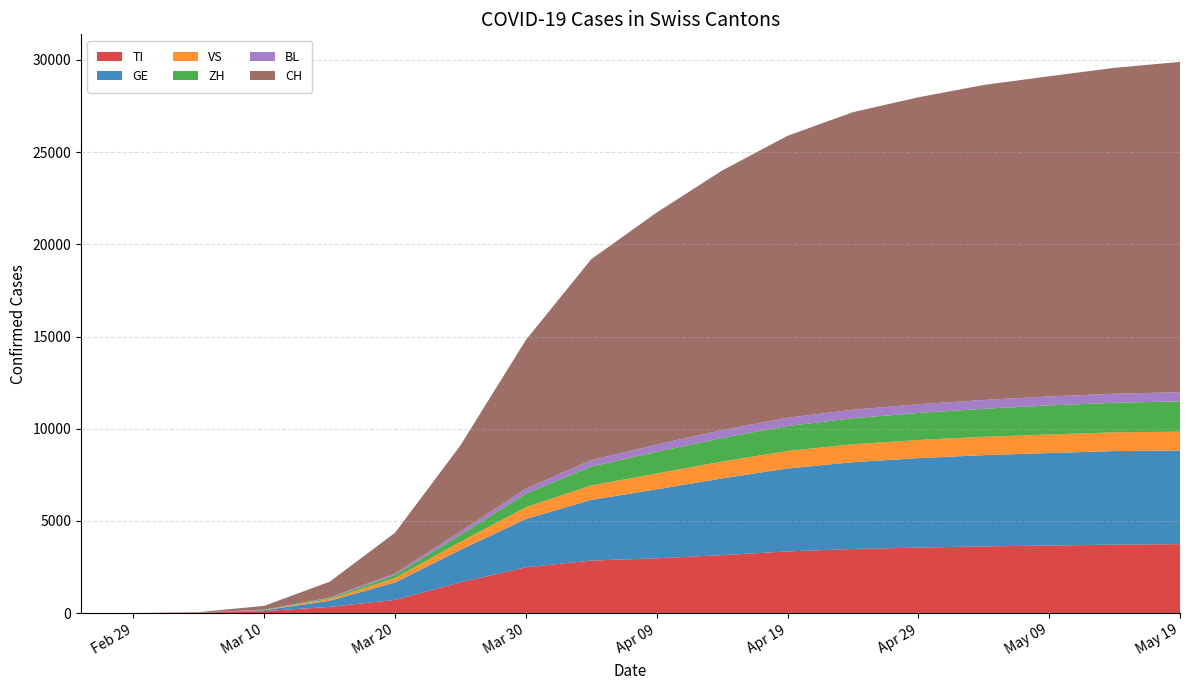

Reading left to right, list all the values displayed in this chart.

TI: 0	0	21	107	336	714	1670	2484	2848	2972	3146	3344	3478	3553	3618	3664	3715	3740
GE: 0	0	3	50	332	949	1760	2620	3292	3740	4160	4500	4707	4852	4948	5018	5073	5076
VS: 0	0	2	13	87	235	437	639	782	857	912	949	972	984	994	1004	1016	1026
ZH: 0	0	0	10	55	172	380	735	1027	1176	1281	1355	1409	1468	1519	1579	1604	1641
BL: 0	0	0	3	30	84	181	275	349	394	428	449	464	472	480	487	491	496
CH: 0	0	27	210	860	2203	4668	8060	10897	12586	14076	15289	16139	16644	17084	17364	17675	17916